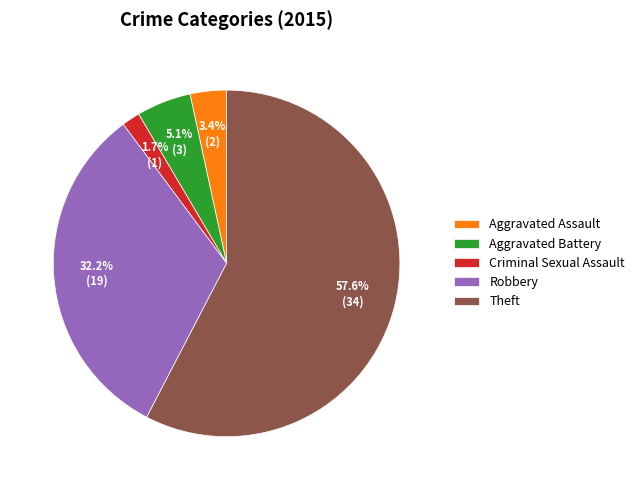

Combined, what portion of the pie is Criminal Sexual Assault and Robbery?

33.9%